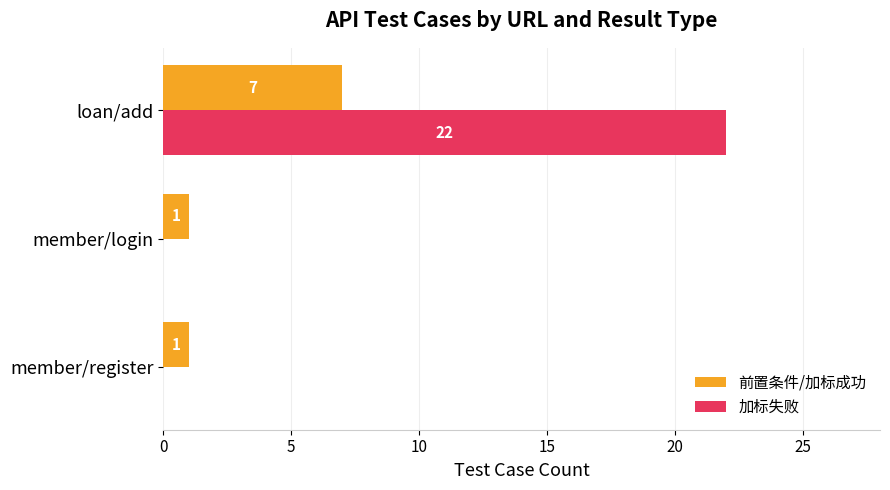

Which series has the largest total across all categories?

加标失败